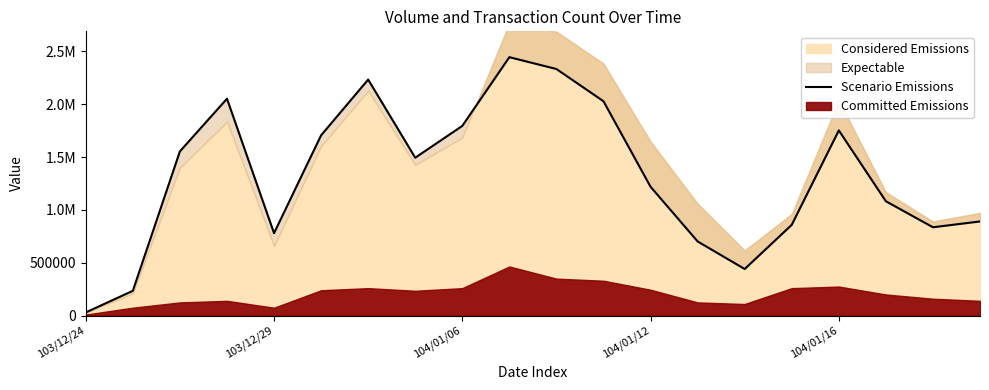

The value at 19 is 467169. True or false?

False